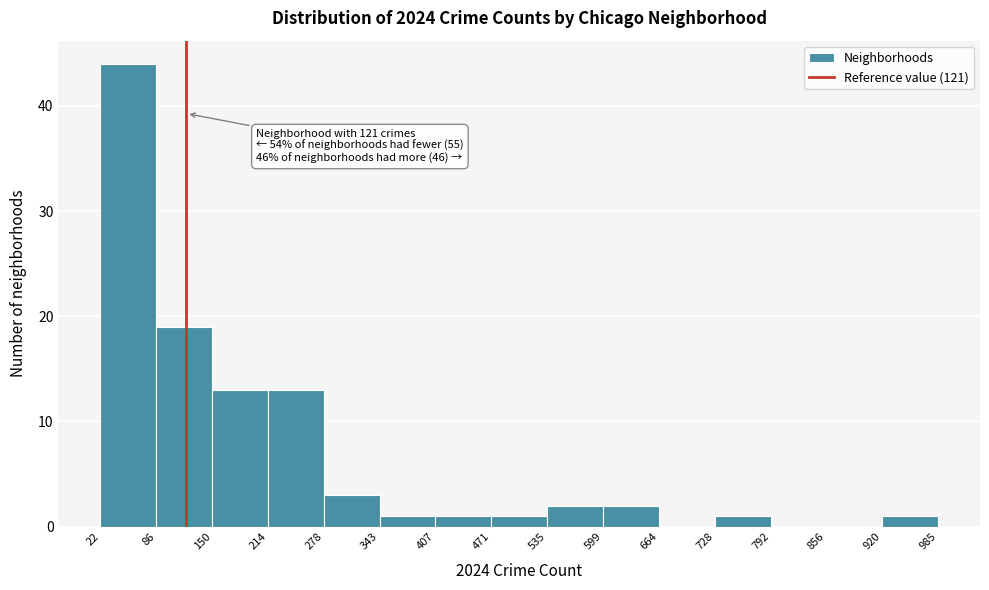

Over which range of the x-axis is the bar tallest?

22 to 86